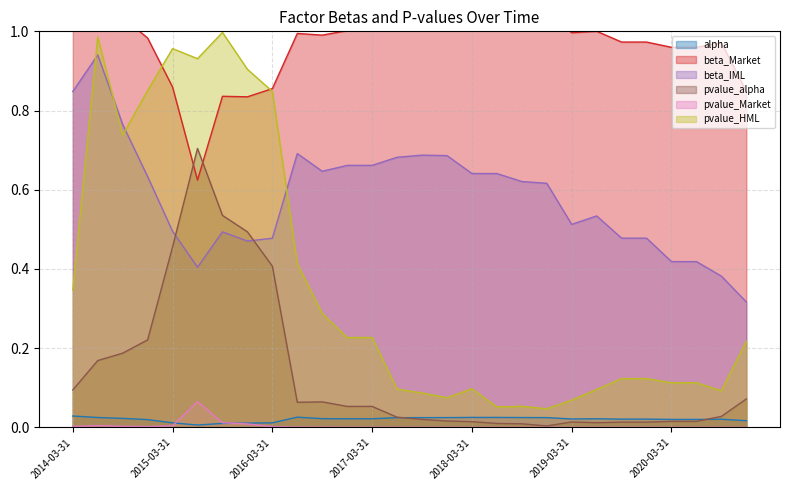

Does the chart have visible grid lines?

Yes